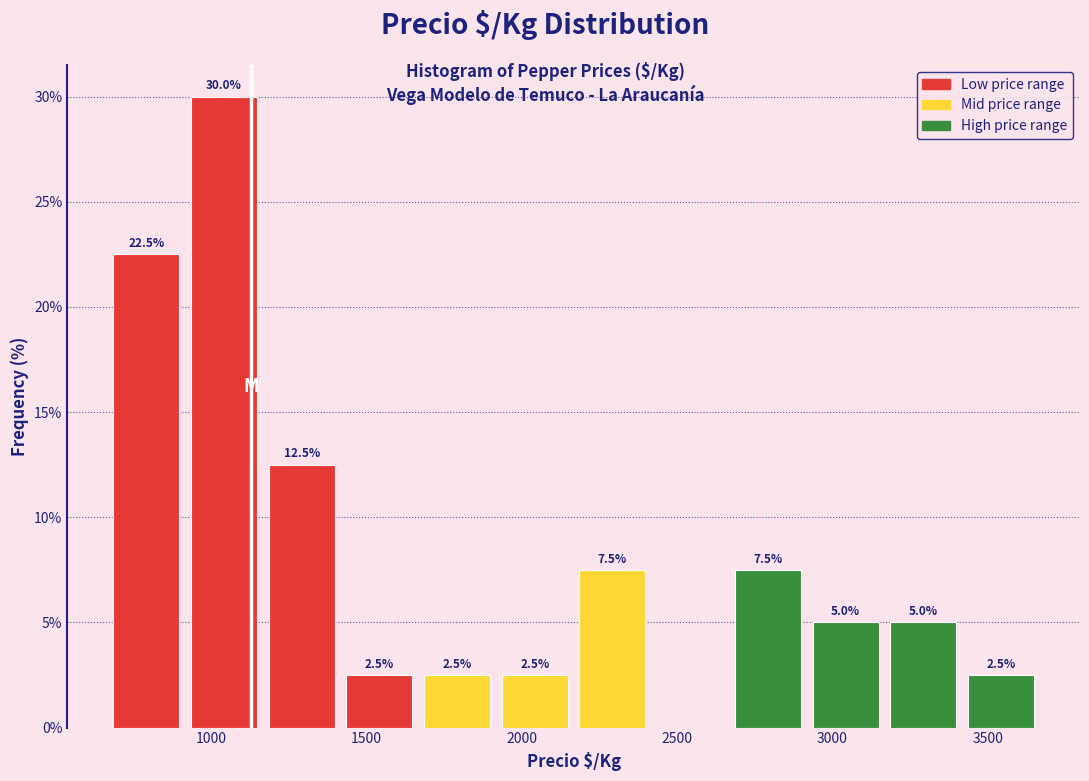

Over which range of the x-axis is the bar tallest?

900 to 1150